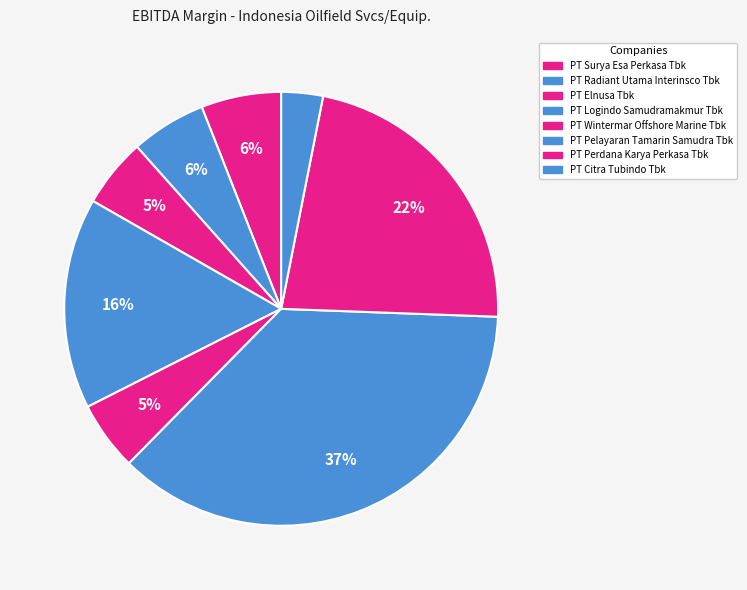

Is it true that PT Surya Esa Perkasa Tbk is 20% of the pie?

False